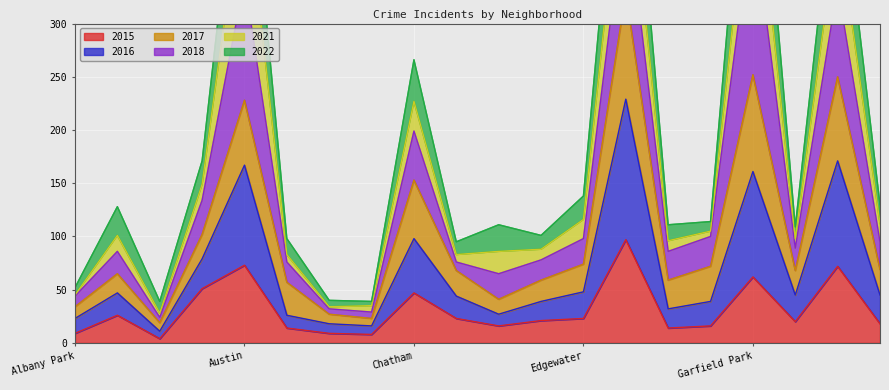

At which category does 2016 reach its first local peak?

Armour Square